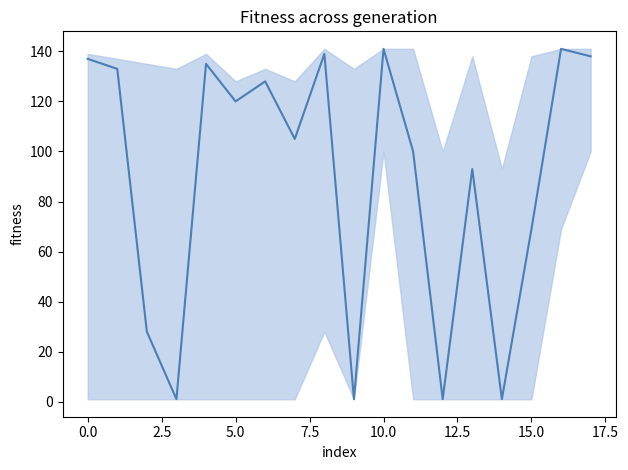

How many values are below 120?

9